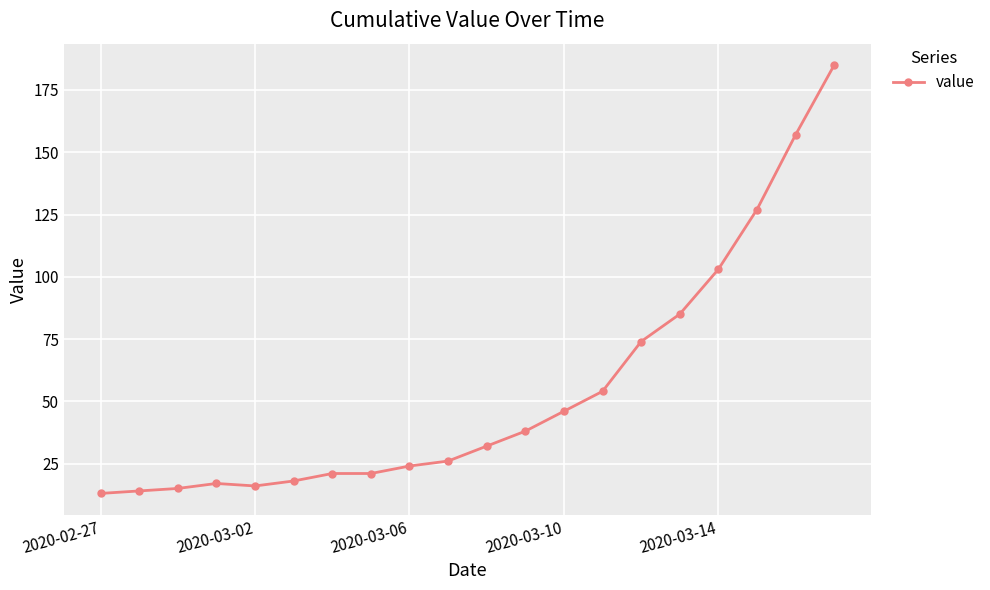

What is the difference between the second highest and second lowest values?

143